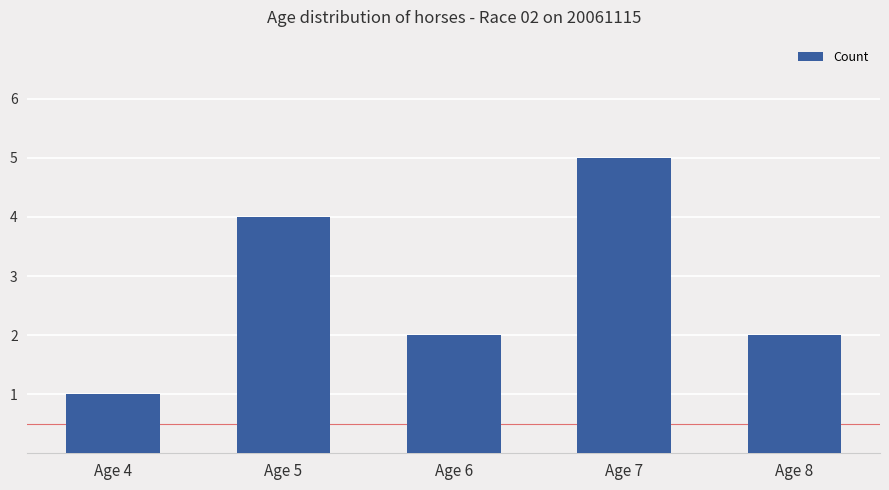

What is the value of the 2nd bar from the left?

4